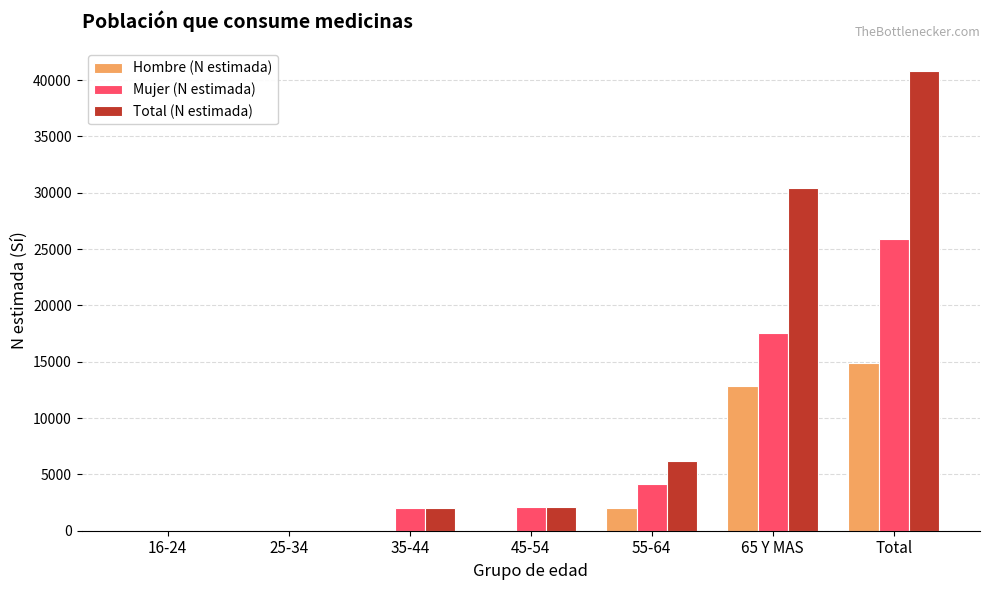

Which series has the largest total across all categories?

Total (N estimada)